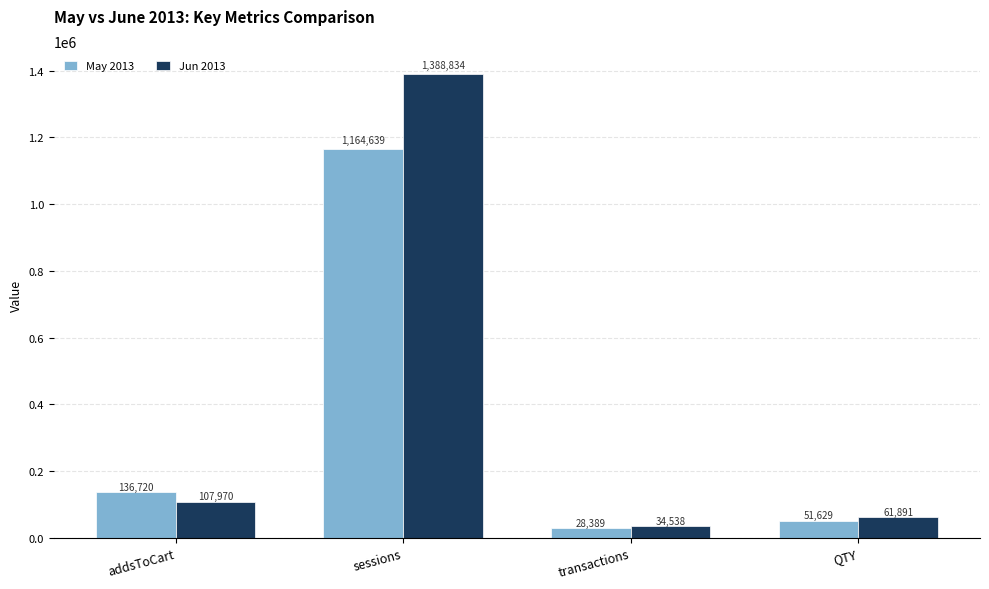

What is the difference between the highest and lowest values at transactions?

6149